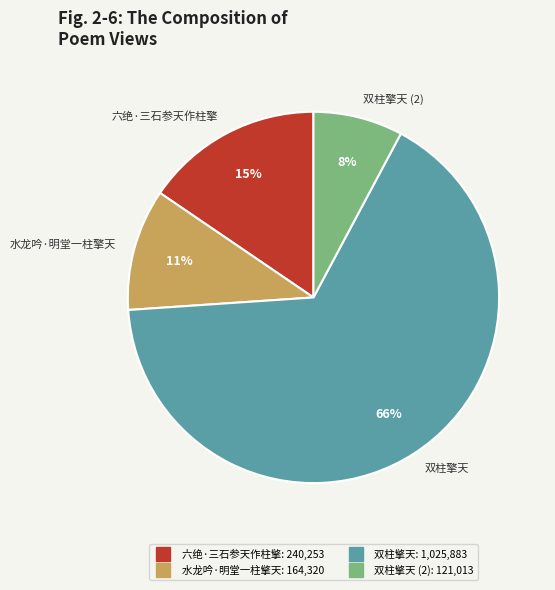

Is there any slice that represents more than half of the pie?

Yes